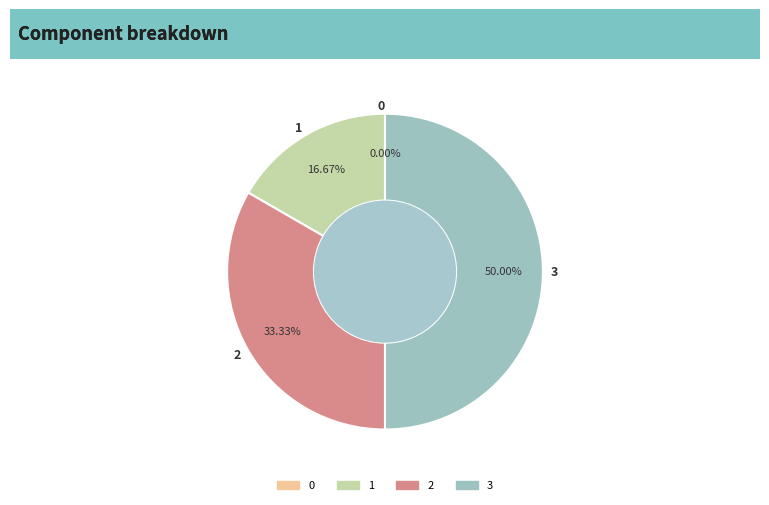

True or false: 3 accounts for 61% of the total.

False